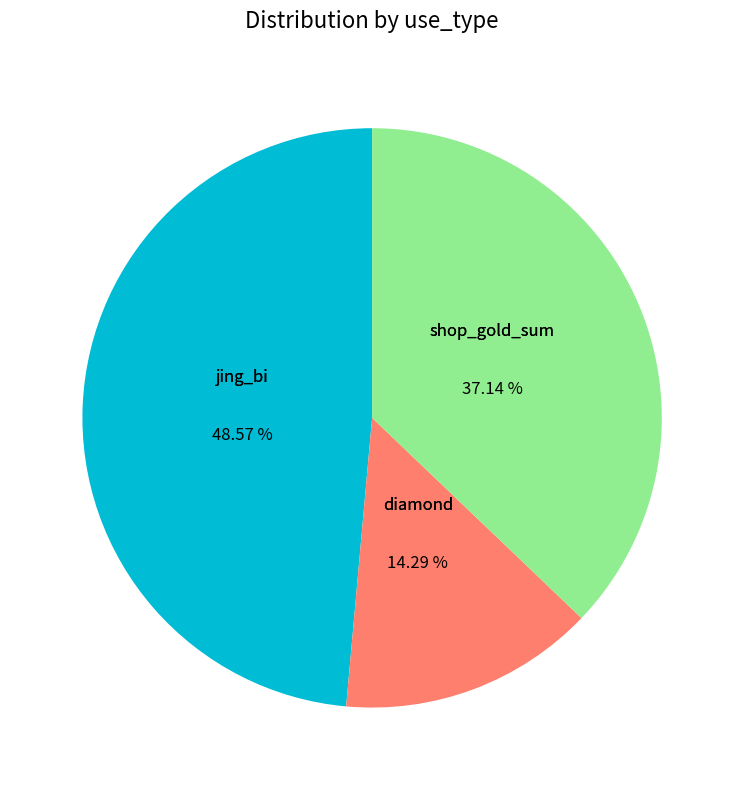

To the nearest percent, what portion does shop_gold_sum represent?

37%